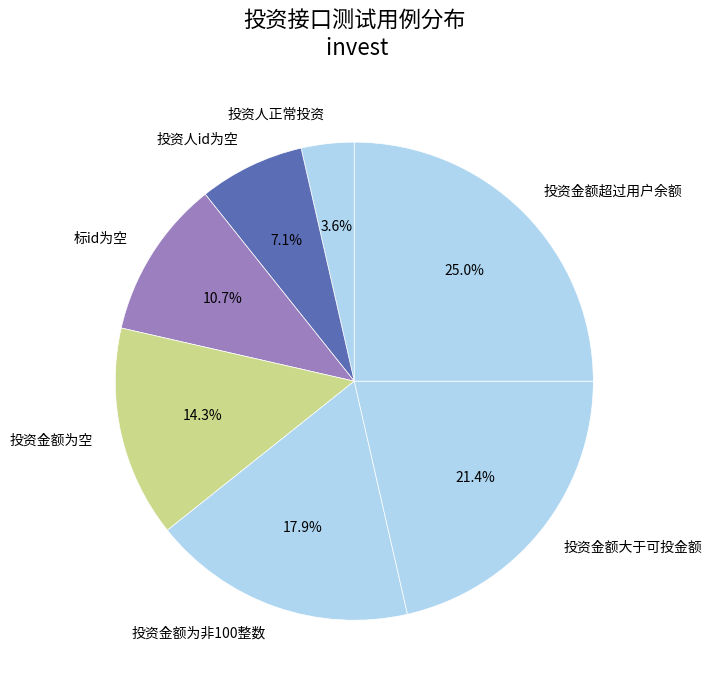

Which category has the smallest portion of the pie?

投资人正常投资